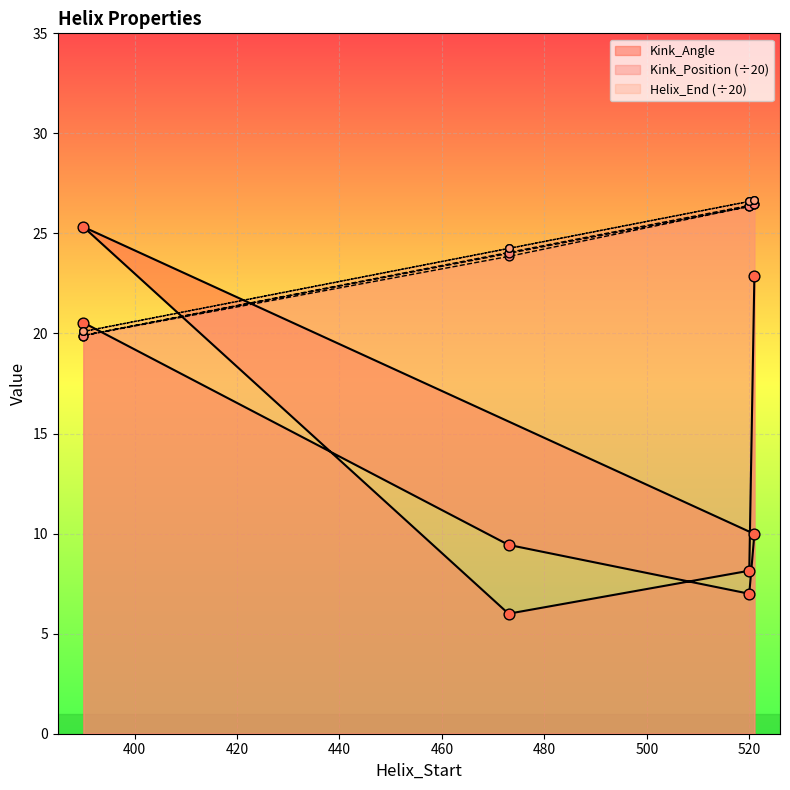

Which series reaches the maximum Y coordinate?

Helix_End